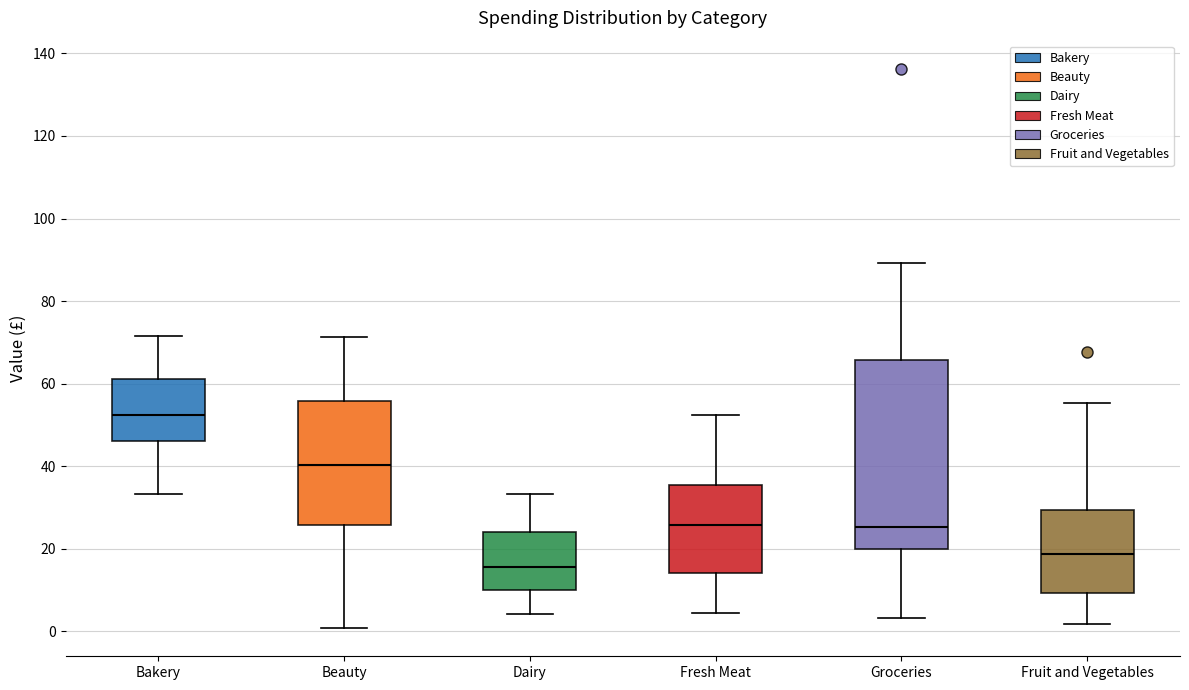

Reading left to right, transcribe this box plot: for each box, give where its median line is, the range the box spans, and where its two whiskers end, as read against the y-axis. The values are not printed on the chart, so give them approximately, as read against the axis.

Bakery: median 52, box 46 to 62, whiskers 34 to 72
Beauty: median 40, box 26 to 56, whiskers 0 to 72
Dairy: median 16, box 10 to 24, whiskers 4 to 34
Fresh Meat: median 26, box 14 to 36, whiskers 4 to 52
Groceries: median 26, box 20 to 66, whiskers 4 to 90
Fruit and Vegetables: median 18, box 10 to 30, whiskers 2 to 56